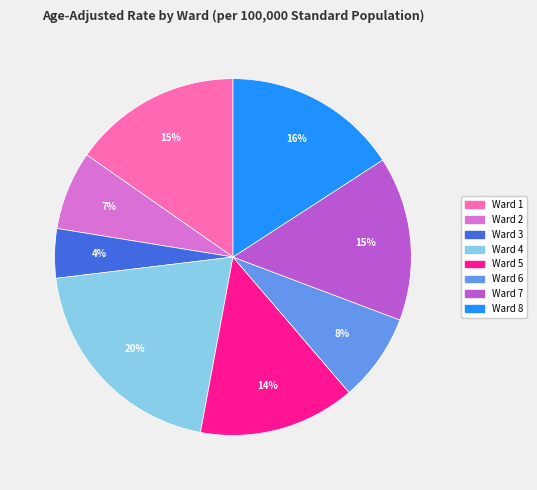

The Ward 5 slice represents 3% of the pie. True or false?

False